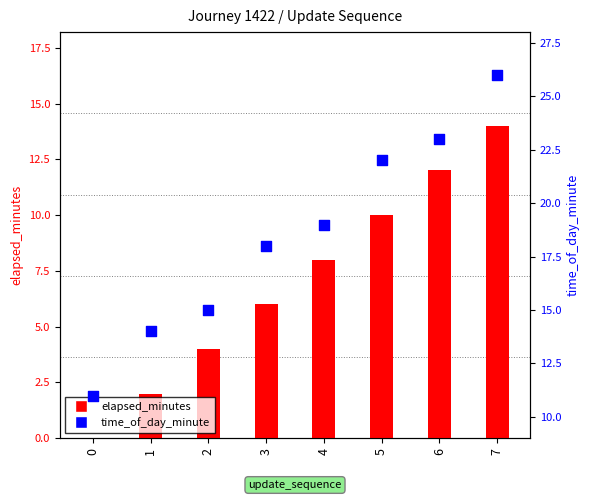

Which series contains the highest Y value?

time_of_day_minute